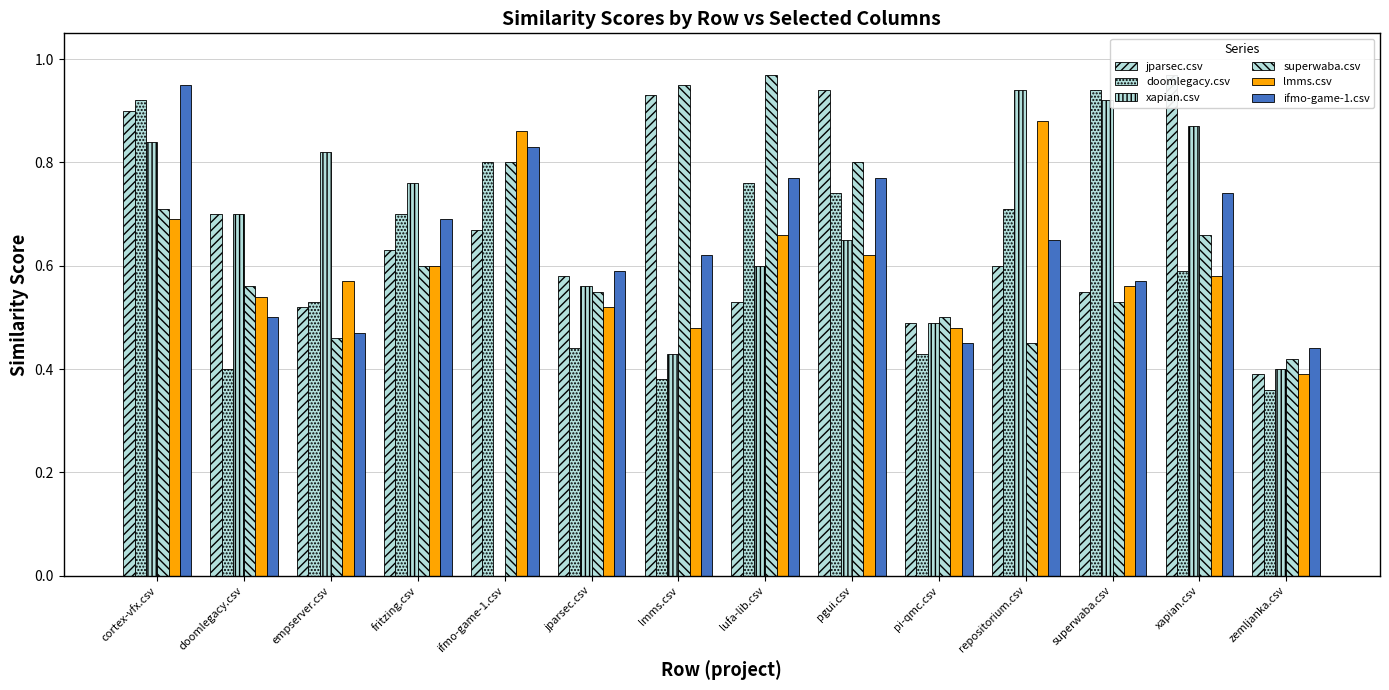

Reading left to right, what are all the values shown in this chart?

jparsec.csv: cortex-vfx.csv=0.9	doomlegacy.csv=0.7	empserver.csv=0.5	fritzing.csv=0.6	ifmo-game-1.csv=0.7	jparsec.csv=0.6	lmms.csv=0.9	lufa-lib.csv=0.5	pgui.csv=0.9	pi-qmc.csv=0.5	repositorium.csv=0.6	superwaba.csv=0.6	xapian.csv=1.0	zemljanka.csv=0.4
doomlegacy.csv: cortex-vfx.csv=0.9	doomlegacy.csv=0.4	empserver.csv=0.5	fritzing.csv=0.7	ifmo-game-1.csv=0.8	jparsec.csv=0.4	lmms.csv=0.4	lufa-lib.csv=0.8	pgui.csv=0.7	pi-qmc.csv=0.4	repositorium.csv=0.7	superwaba.csv=0.9	xapian.csv=0.6	zemljanka.csv=0.4
xapian.csv: cortex-vfx.csv=0.8	doomlegacy.csv=0.7	empserver.csv=0.8	fritzing.csv=0.8	ifmo-game-1.csv=0.0	jparsec.csv=0.6	lmms.csv=0.4	lufa-lib.csv=0.6	pgui.csv=0.7	pi-qmc.csv=0.5	repositorium.csv=0.9	superwaba.csv=0.9	xapian.csv=0.9	zemljanka.csv=0.4
superwaba.csv: cortex-vfx.csv=0.7	doomlegacy.csv=0.6	empserver.csv=0.5	fritzing.csv=0.6	ifmo-game-1.csv=0.8	jparsec.csv=0.6	lmms.csv=0.9	lufa-lib.csv=1.0	pgui.csv=0.8	pi-qmc.csv=0.5	repositorium.csv=0.5	superwaba.csv=0.5	xapian.csv=0.7	zemljanka.csv=0.4
lmms.csv: cortex-vfx.csv=0.7	doomlegacy.csv=0.5	empserver.csv=0.6	fritzing.csv=0.6	ifmo-game-1.csv=0.9	jparsec.csv=0.5	lmms.csv=0.5	lufa-lib.csv=0.7	pgui.csv=0.6	pi-qmc.csv=0.5	repositorium.csv=0.9	superwaba.csv=0.6	xapian.csv=0.6	zemljanka.csv=0.4
ifmo-game-1.csv: cortex-vfx.csv=0.9	doomlegacy.csv=0.5	empserver.csv=0.5	fritzing.csv=0.7	ifmo-game-1.csv=0.8	jparsec.csv=0.6	lmms.csv=0.6	lufa-lib.csv=0.8	pgui.csv=0.8	pi-qmc.csv=0.5	repositorium.csv=0.7	superwaba.csv=0.6	xapian.csv=0.7	zemljanka.csv=0.4